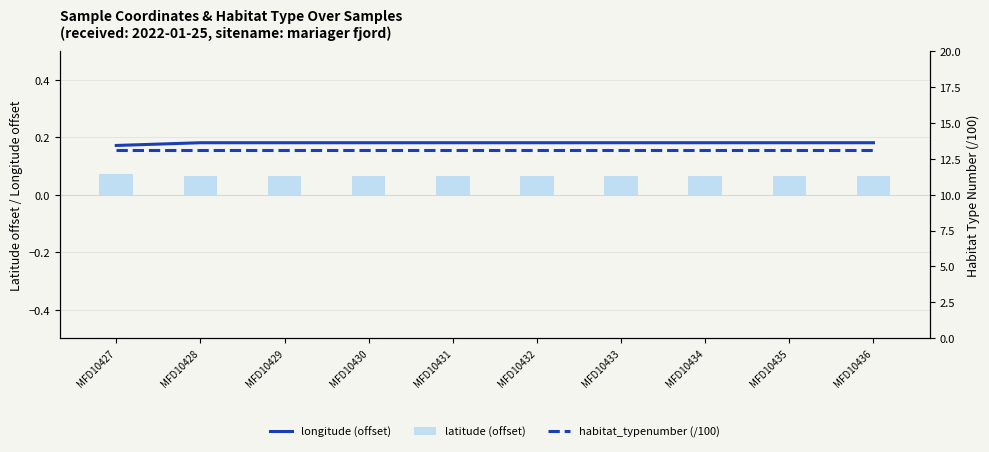

Read the latitude (offset) value at MFD10429.

0.1